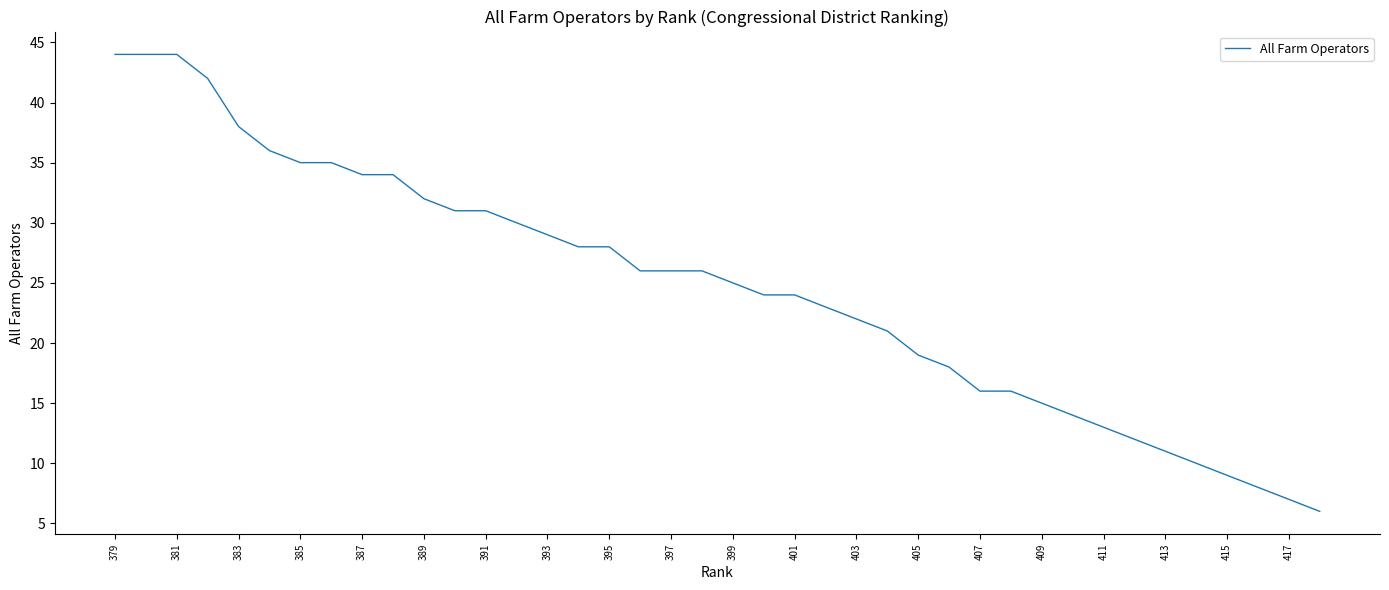

What is the minimum value shown in the chart?

6